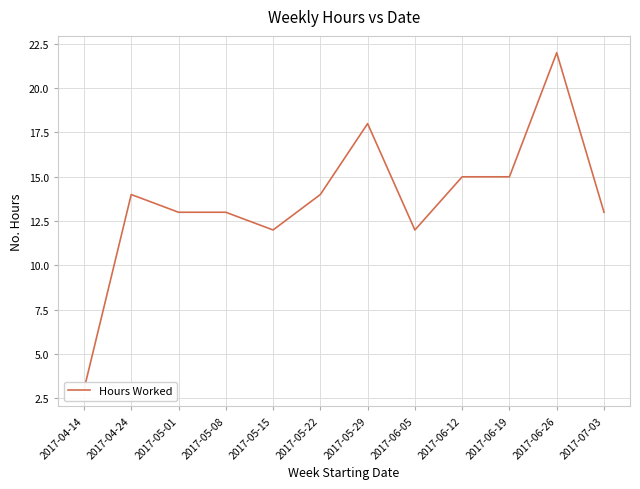

What is the change in value from 2017-04-24 to 2017-05-01?

-1